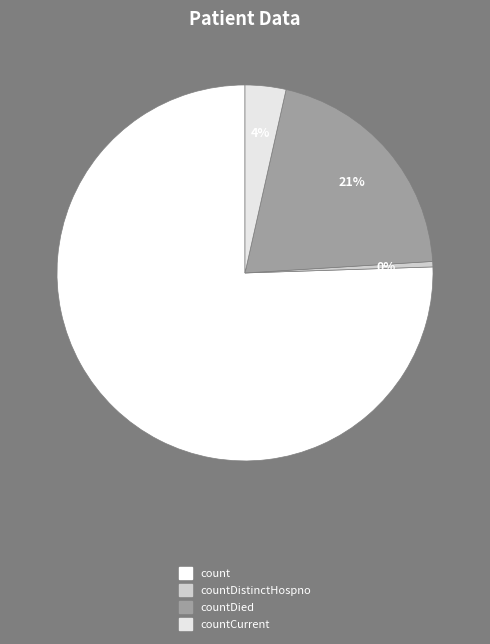

Count the number of slices in the pie.

4